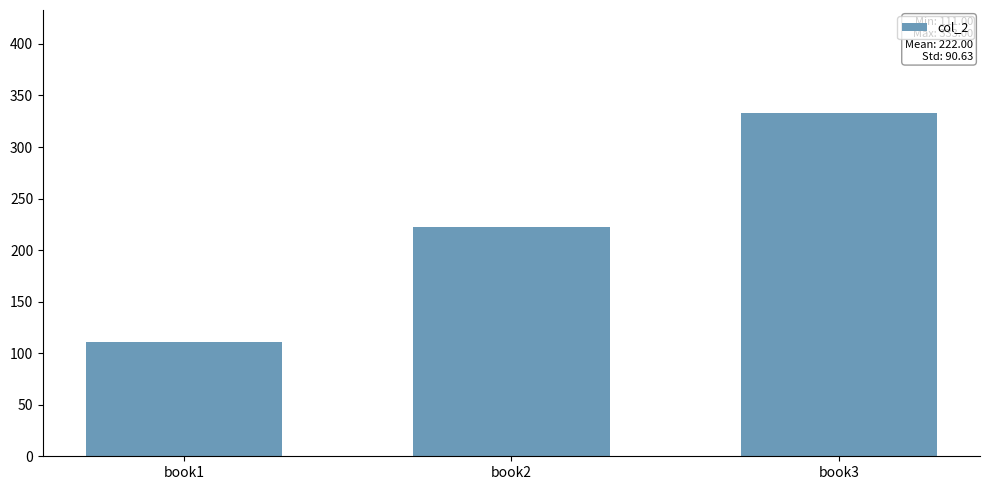

Rank the categories by value from highest to lowest.

book3, book2, book1